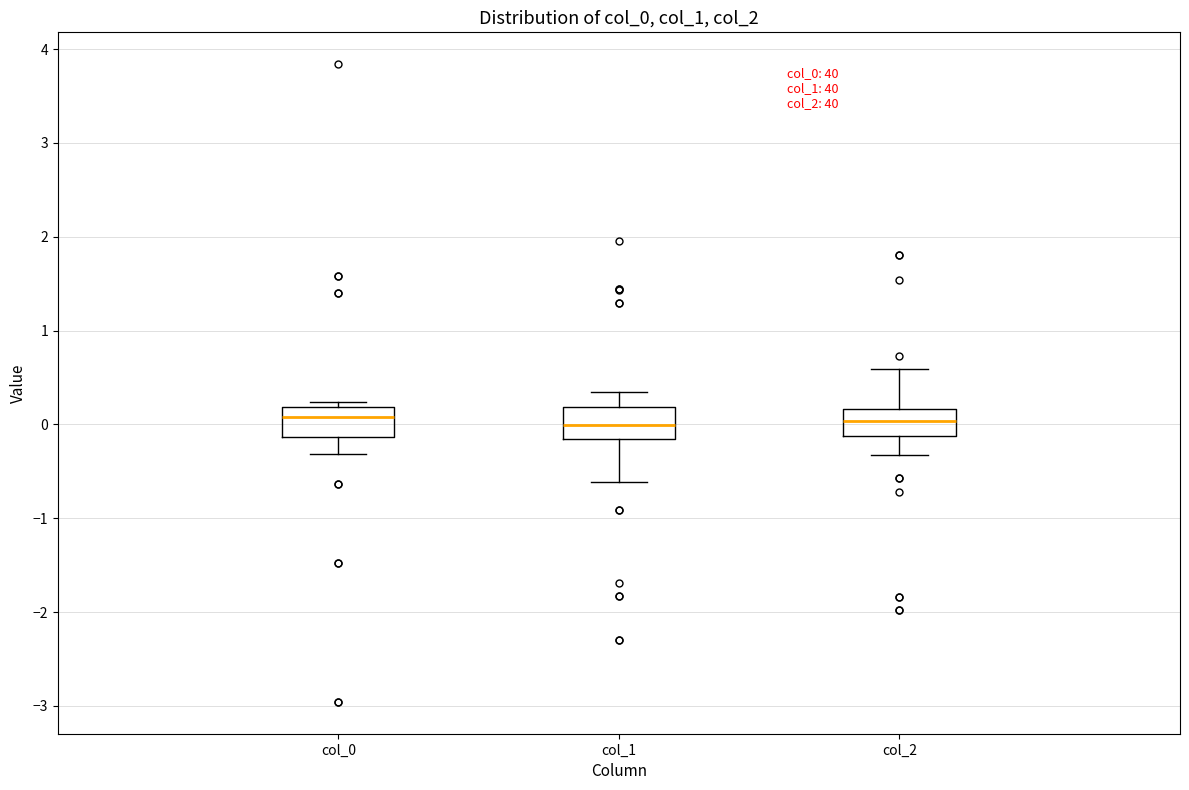

Reading left to right, transcribe this box plot: for each box, give where its median line is, the range the box spans, and where its two whiskers end, as read against the y-axis. The values are not printed on the chart, so give them approximately, as read against the axis.

col_0: median 0.1, box -0.1 to 0.2, whiskers -0.3 to 0.2 (just above the box's upper edge)
col_1: median 0.0, box -0.2 to 0.2, whiskers -0.6 to 0.3
col_2: median 0.0, box -0.1 to 0.2, whiskers -0.3 to 0.6